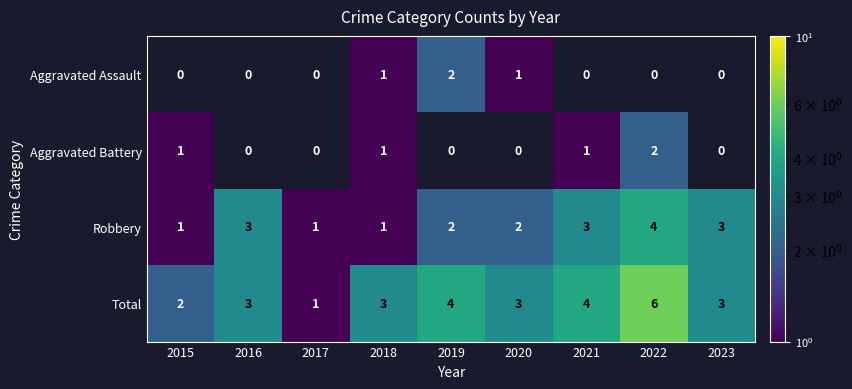

Which category has the highest value in the Robbery series?

2022